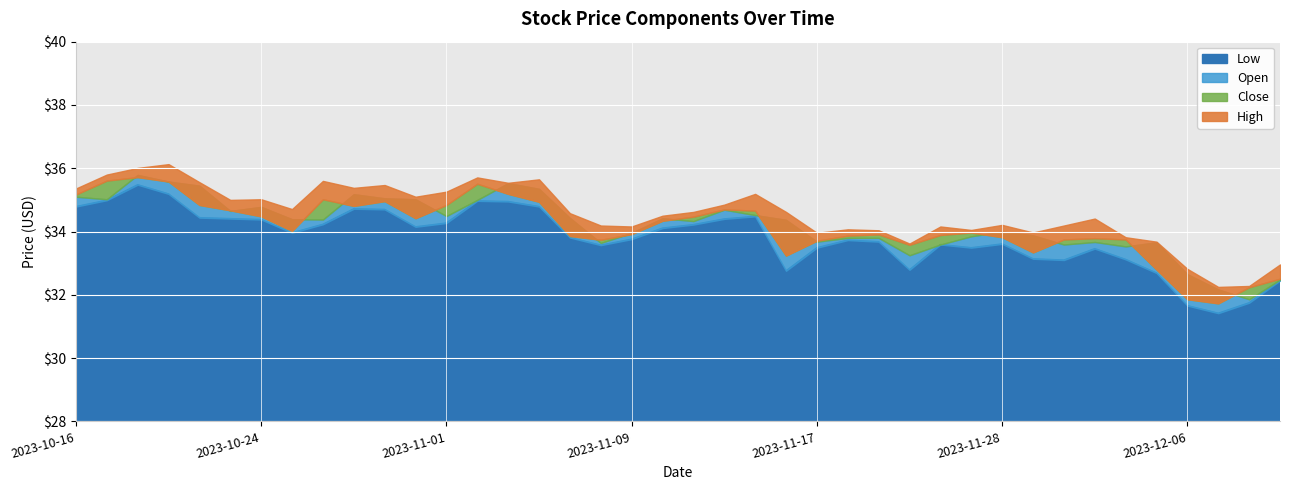

What is the difference between the Open values at 2023-11-06 and 2023-10-16?

0.2